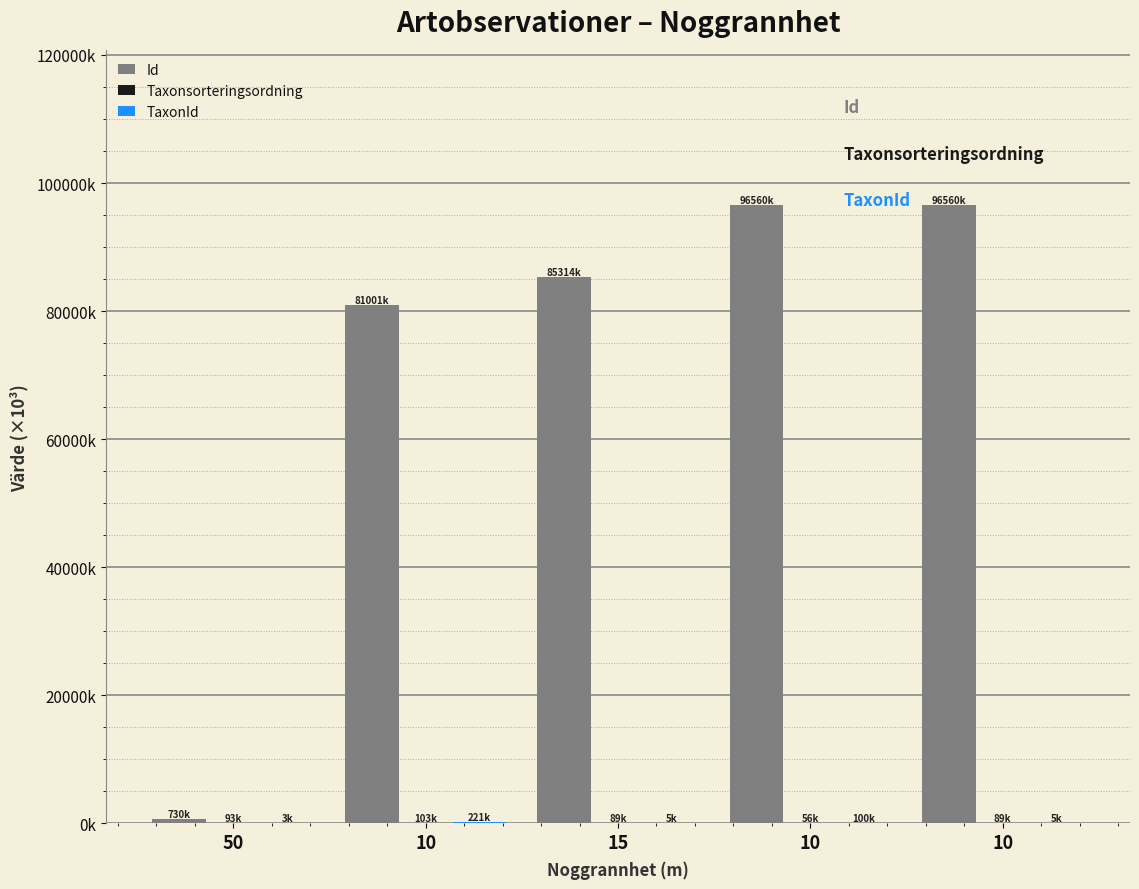

Are the bars grouped side by side (vs. stacked)?

Yes